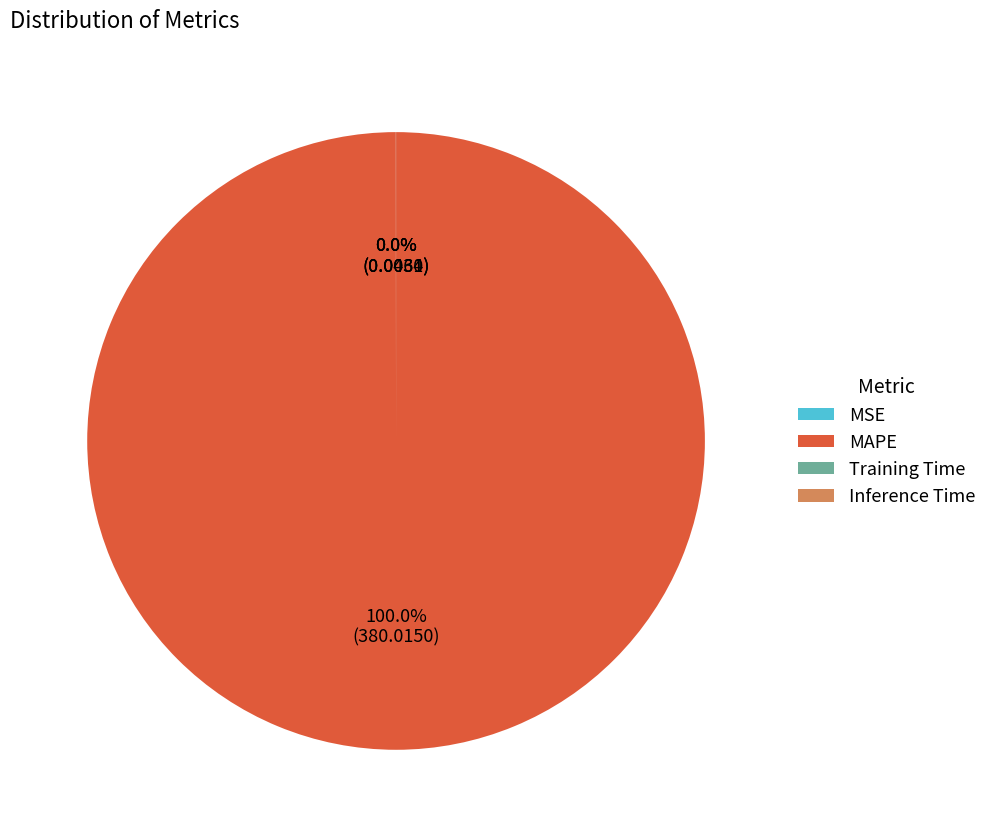

Which slice is the largest?

MAPE